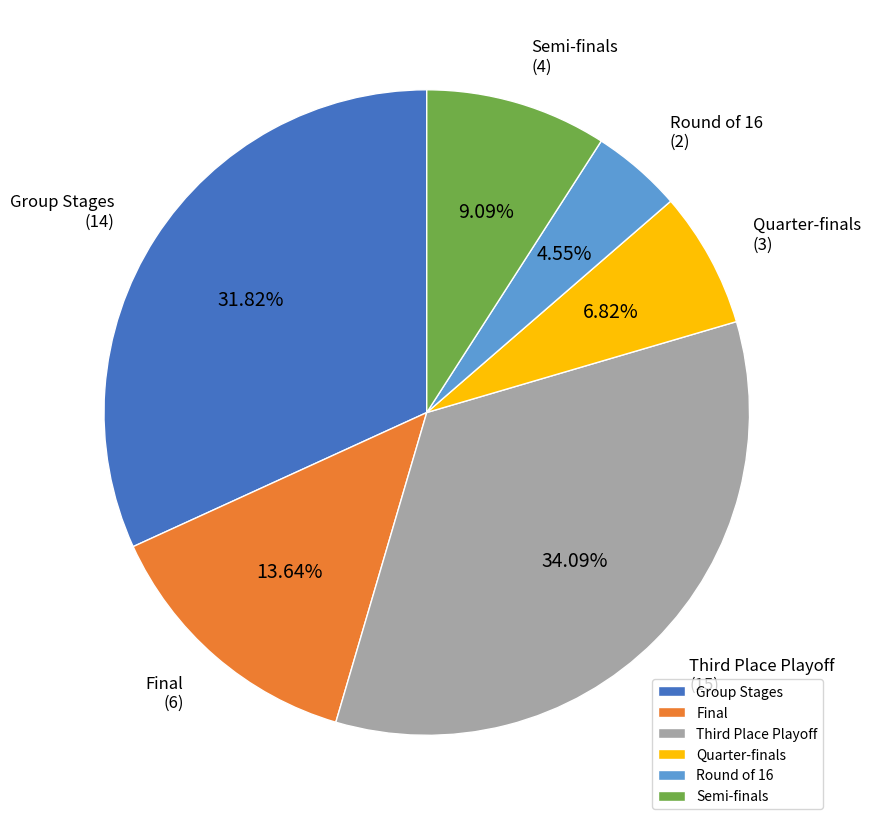

The Final slice represents 14% of the pie. True or false?

True